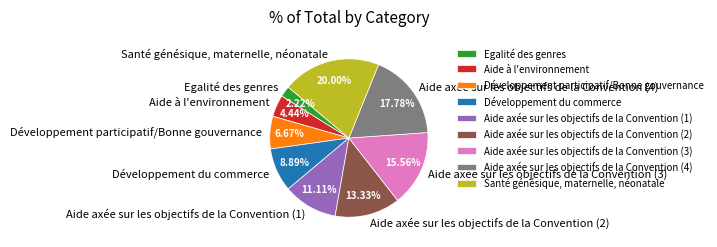

Combined, what portion of the pie is Aide axée sur les objectifs de la Convention (2) and Développement participatif/Bonne gouvernance?

20.0%